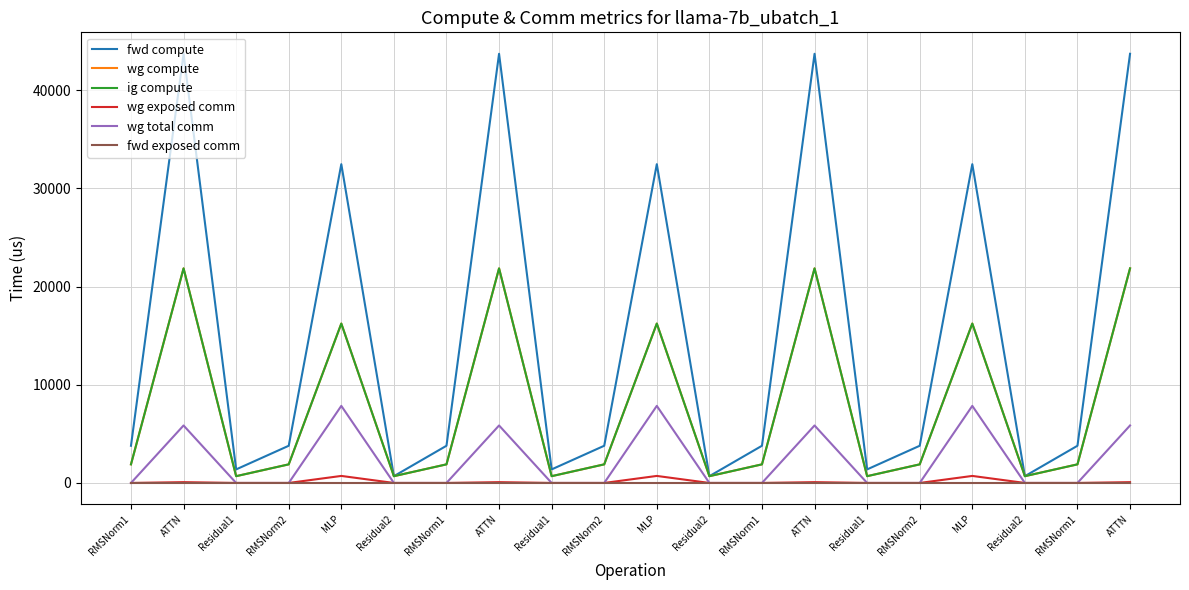

What is the total value across all series at ATTN?

93373.9